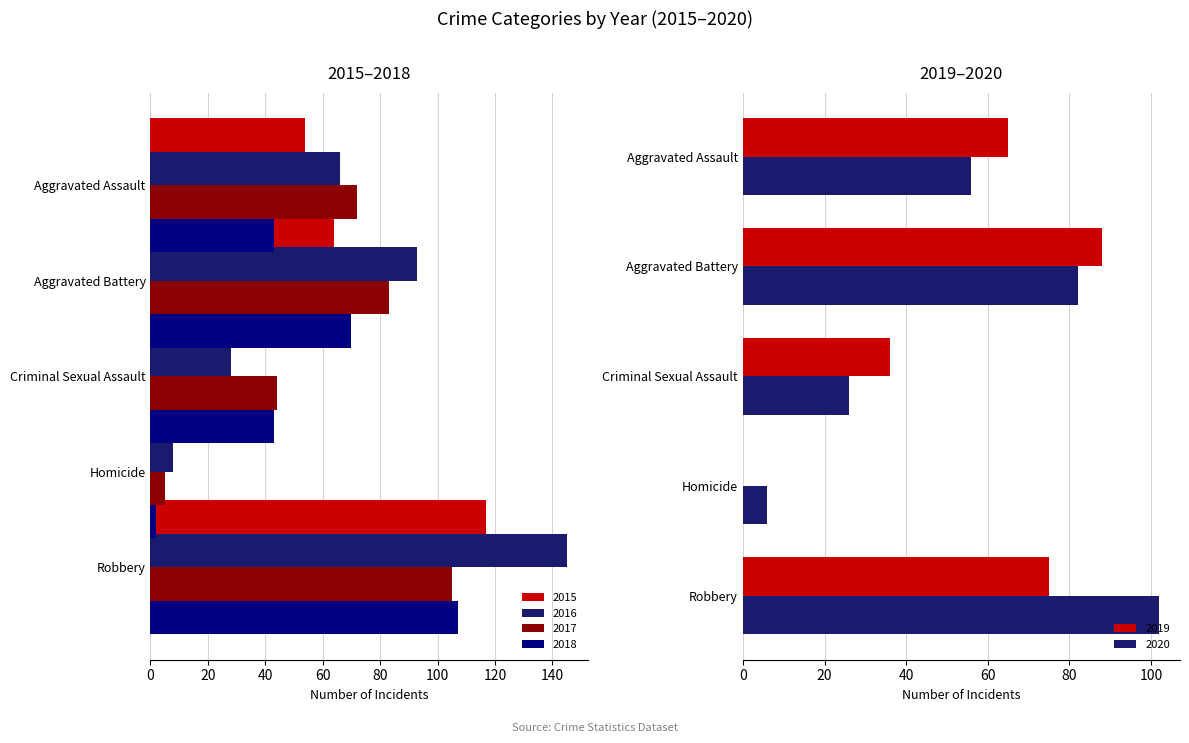

Reading left to right, extract all data points from this chart.

2015: 54	64	28	13	117
2016: 66	93	28	8	145
2017: 72	83	44	5	105
2018: 43	70	43	2	107
2019: 65	88	36	0	75
2020: 56	82	26	6	102